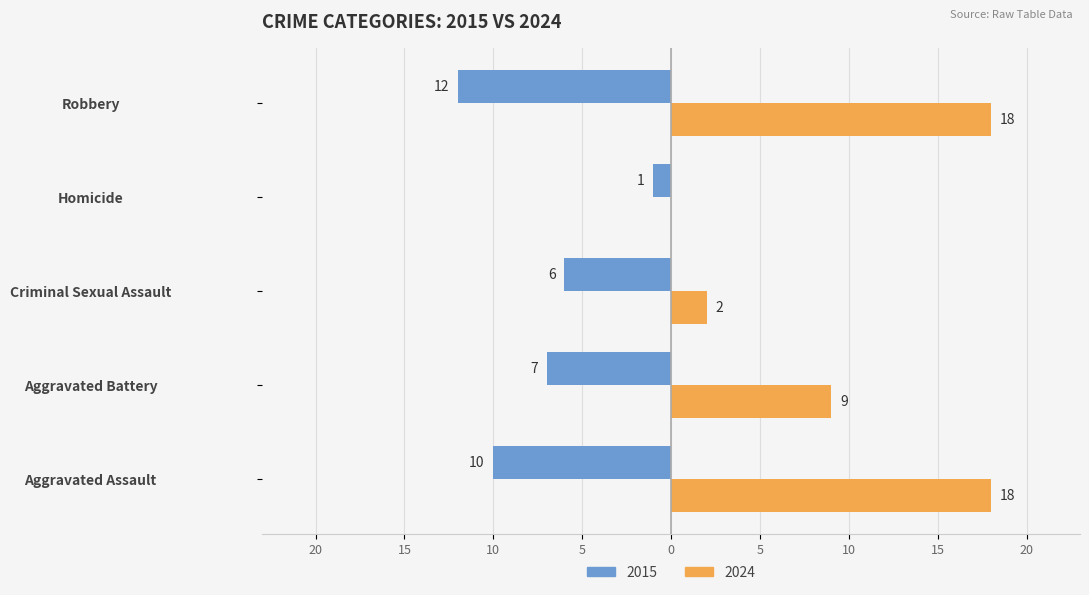

The value of 2024 at Criminal Sexual Assault is 2. True or false?

True